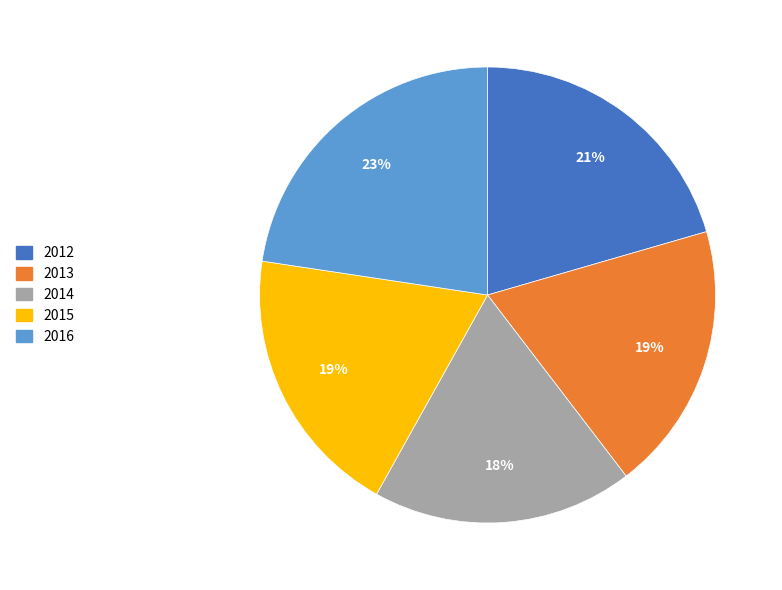

The 2012 slice represents 9% of the pie. True or false?

False